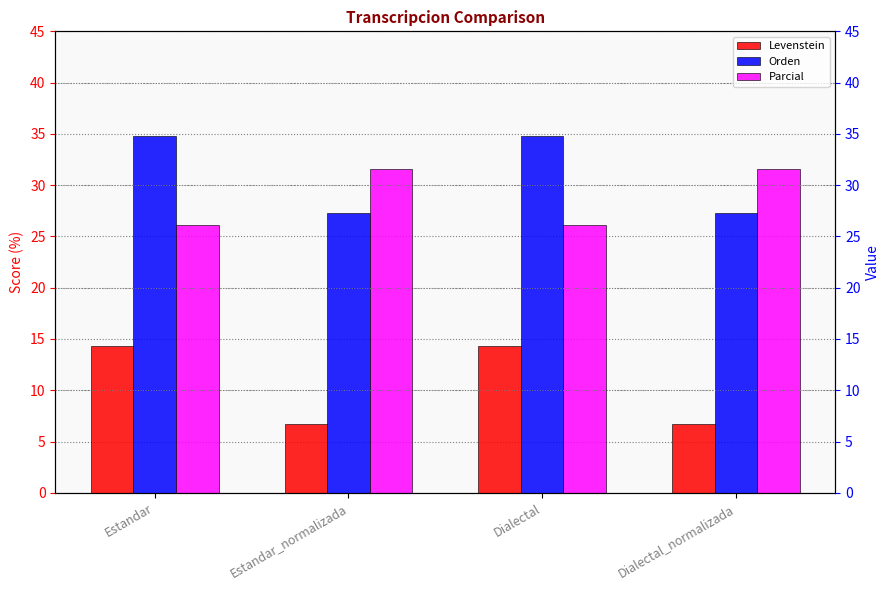

Read the Orden value at Dialectal_normalizada.

27.3